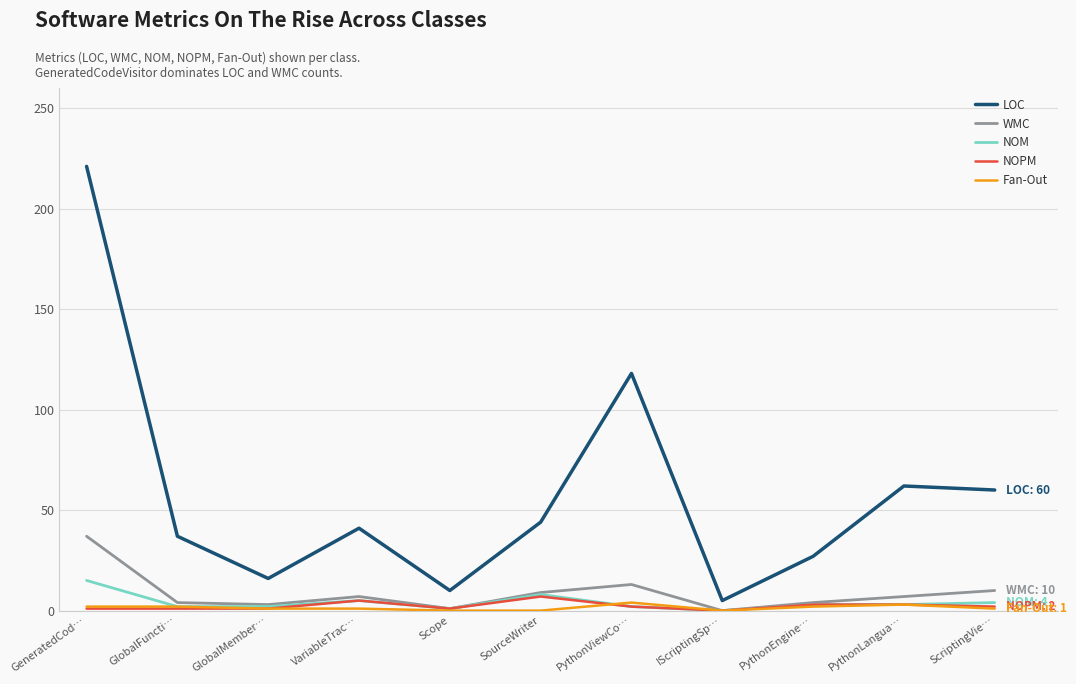

True or false: WMC has a value of 7 at PythonLangua….

True